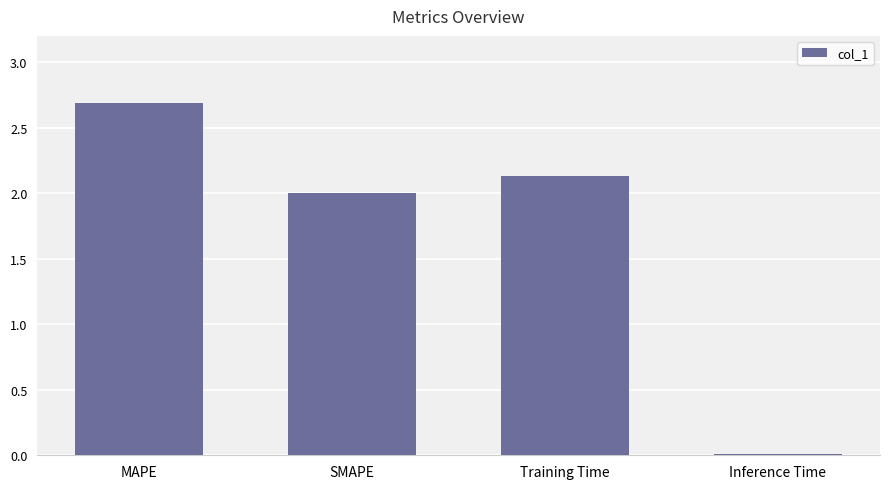

What is the greatest value displayed?

2.7